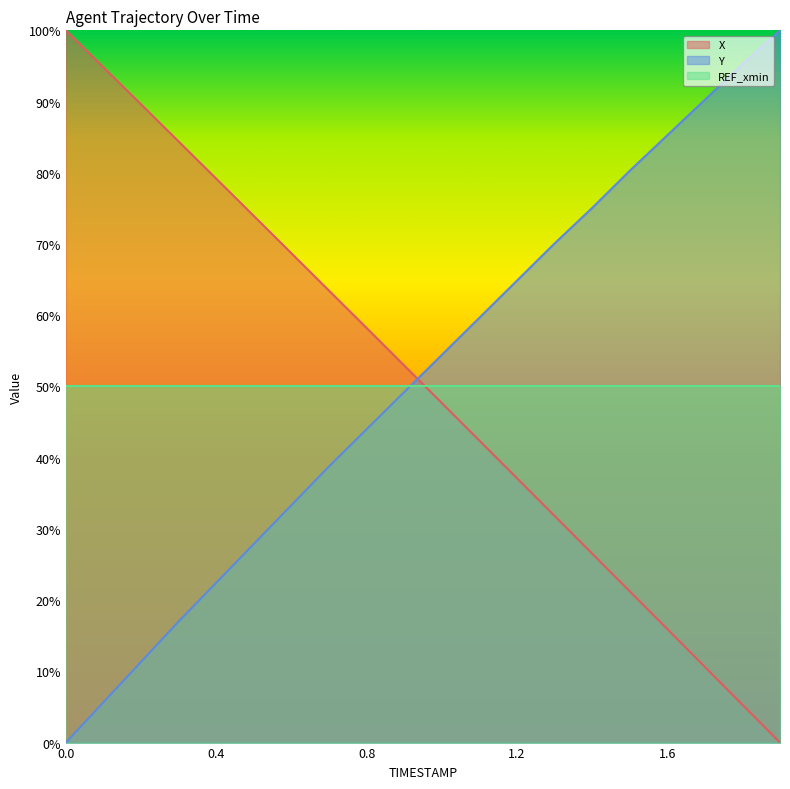

Rank the series at 1.0 from highest to lowest value.

Y, X